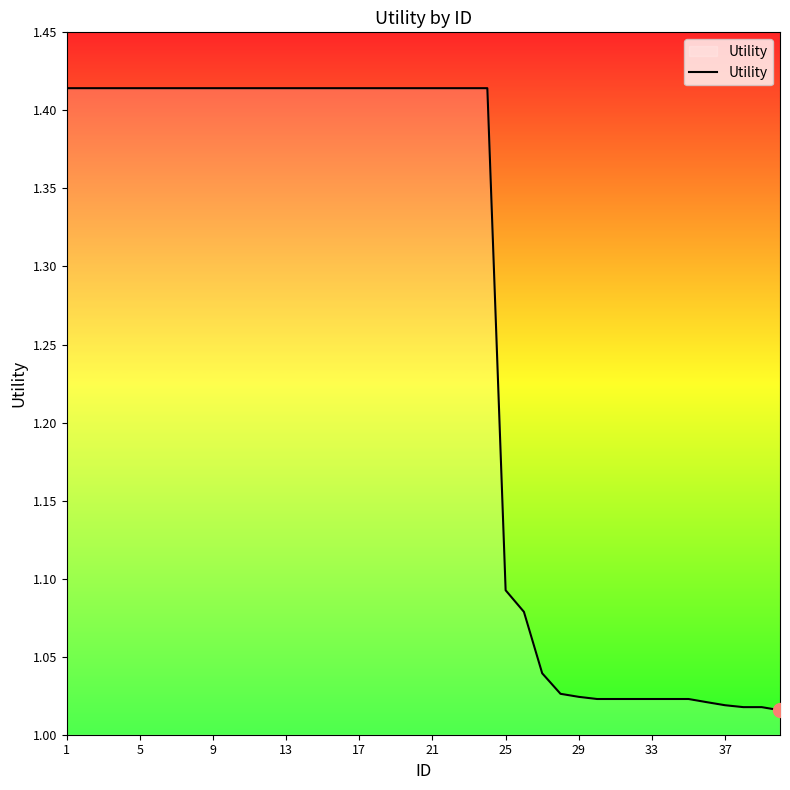

What is the difference between the maximum and minimum values?

0.4